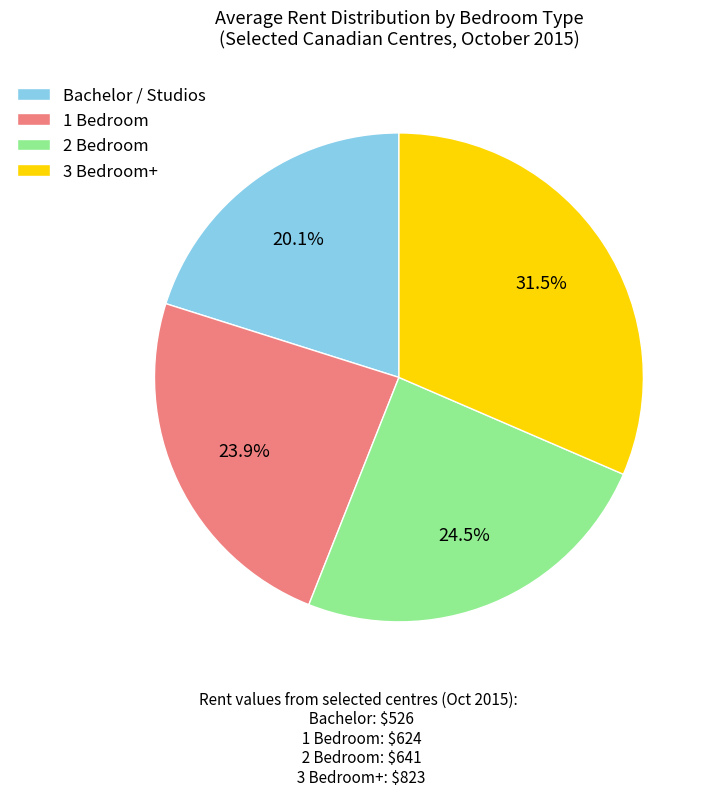

Is there any slice that represents more than half of the pie?

No